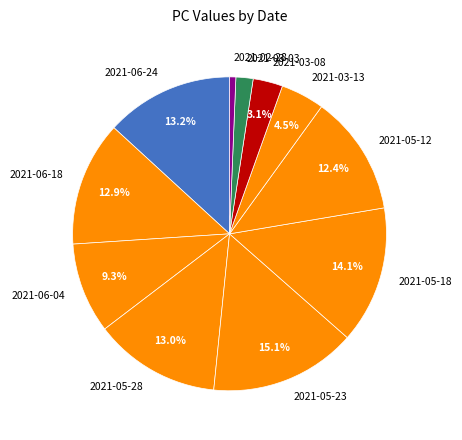

Which category has the biggest portion of the pie?

2021-05-23